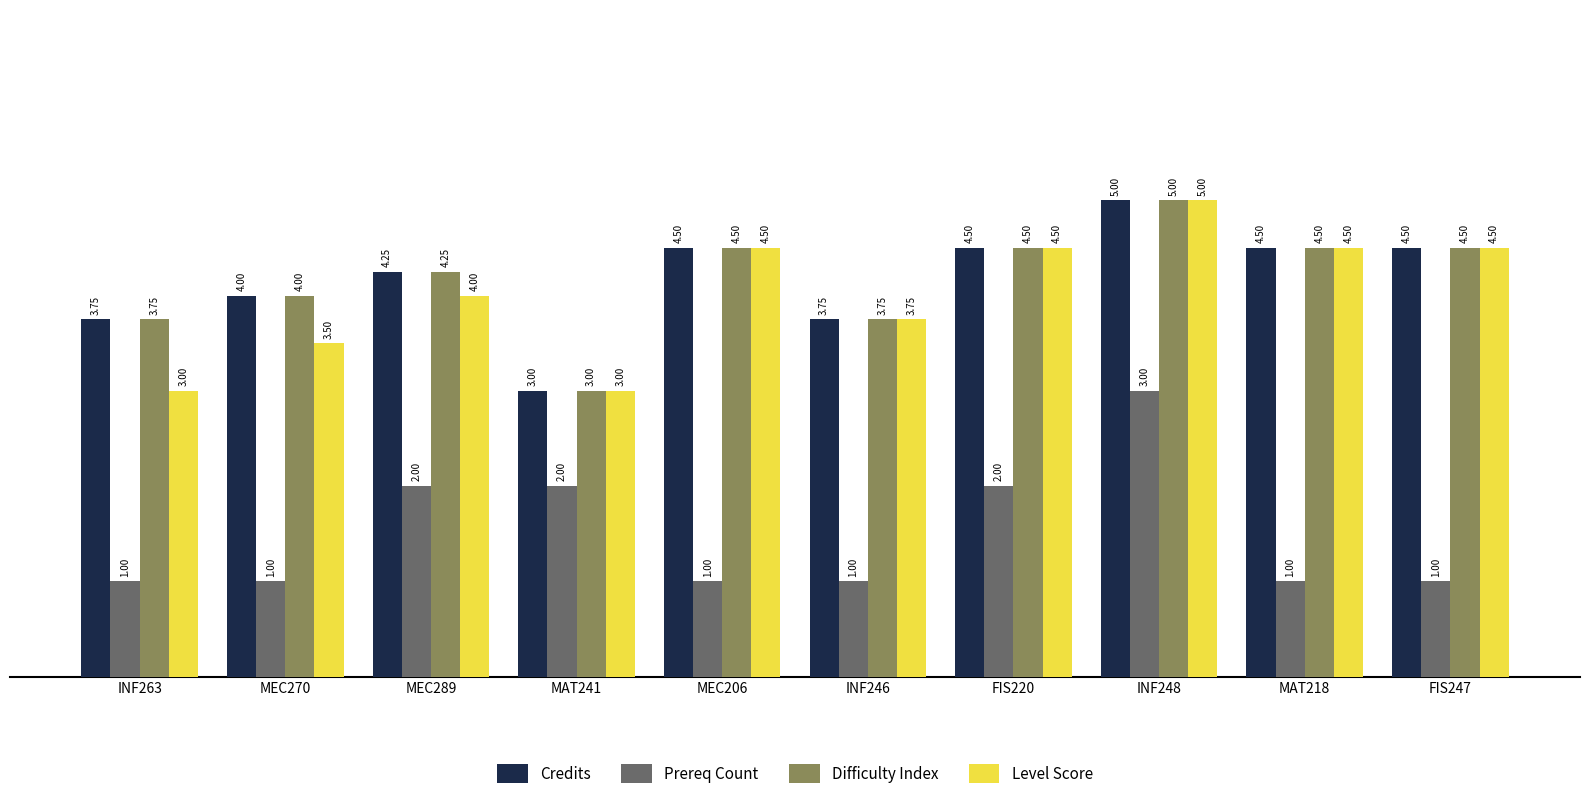

Count the Level Score values in the range 3 to 4.

5